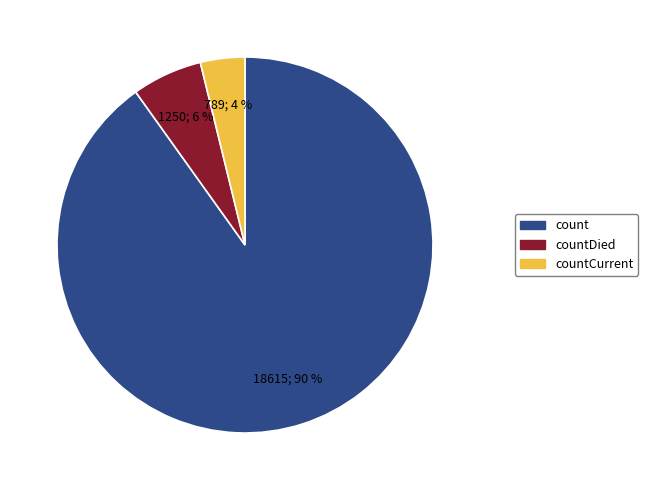

To the nearest percent, what is the difference between the largest and smallest slice percentages?

86%